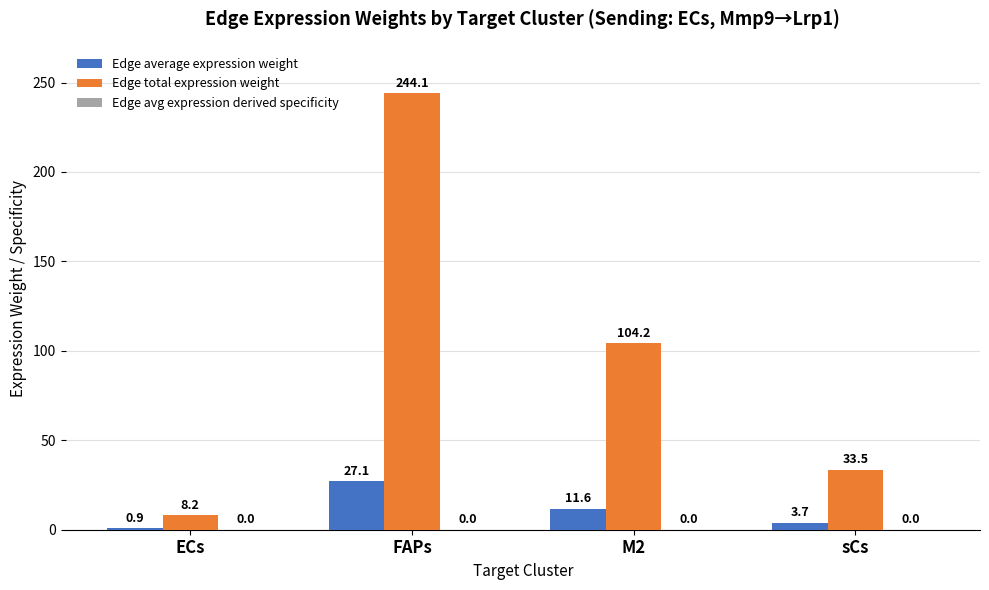

What is the total value across all series at sCs?

37.2